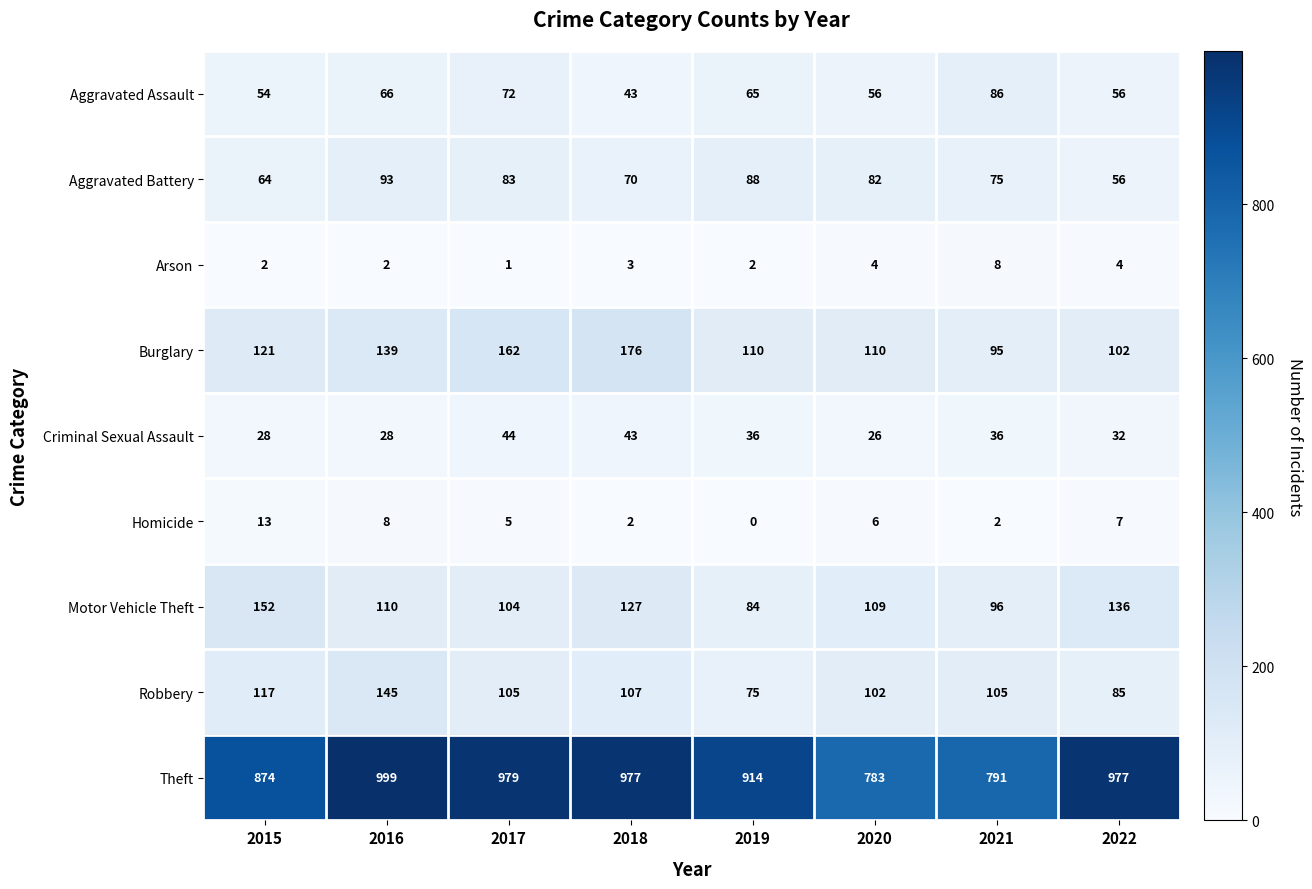

Which series has the largest range (max minus min)?

Theft